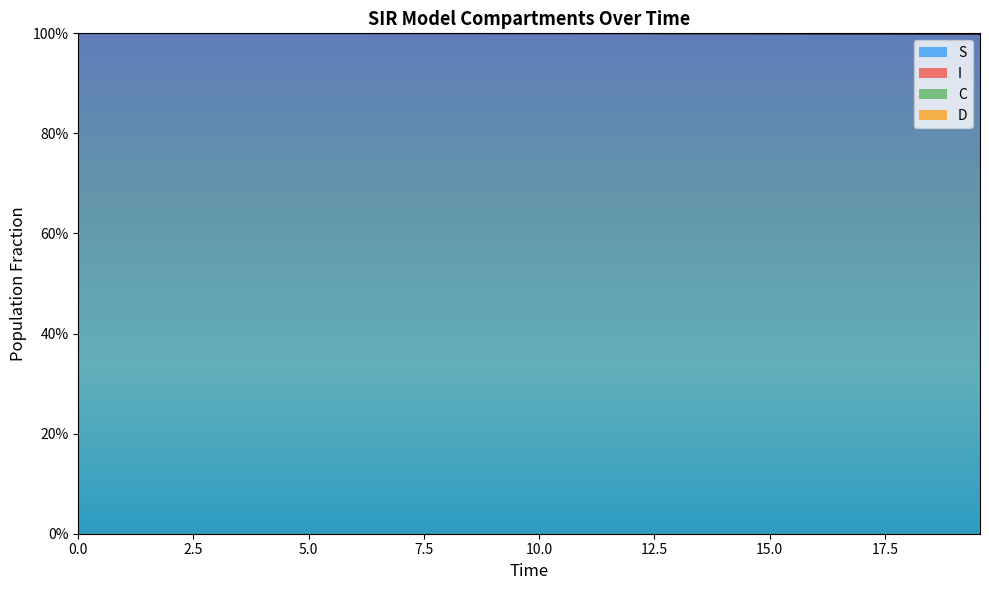

What is the average value of the C series?

1.2